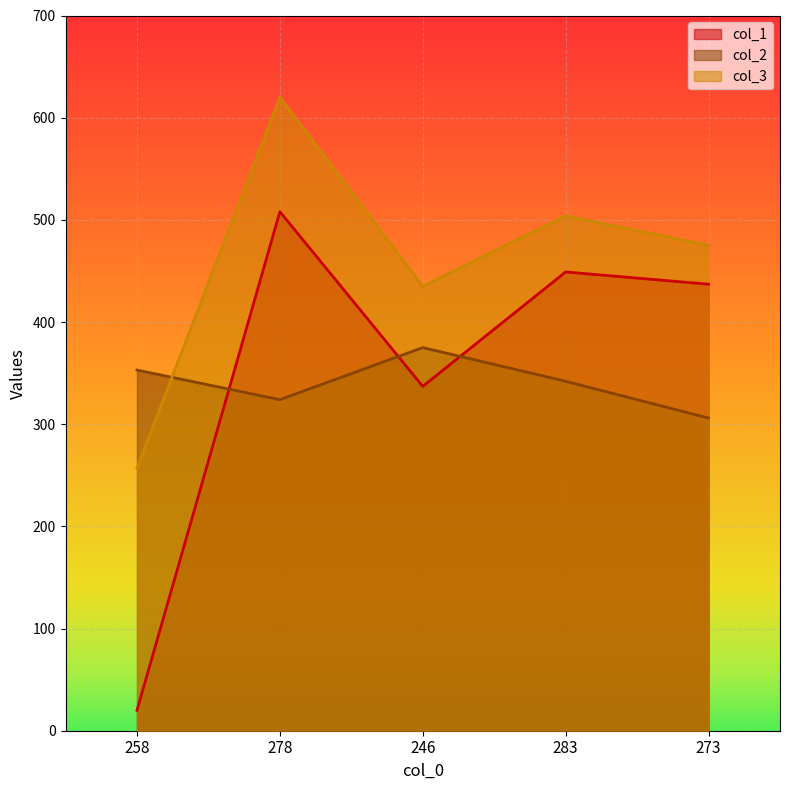

Reading left to right, list all the values displayed in this chart.

col_1: 20	508	337	449	437
col_2: 353	324	375	342	306
col_3: 257	620	435	504	475